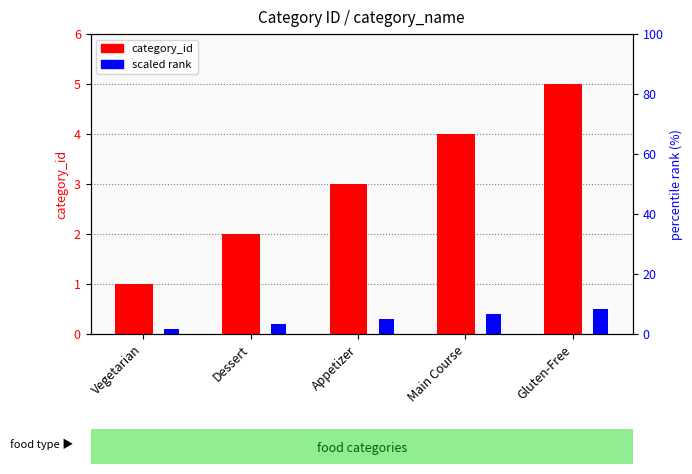

At which label does scaled rank reach its minimum?

Vegetarian